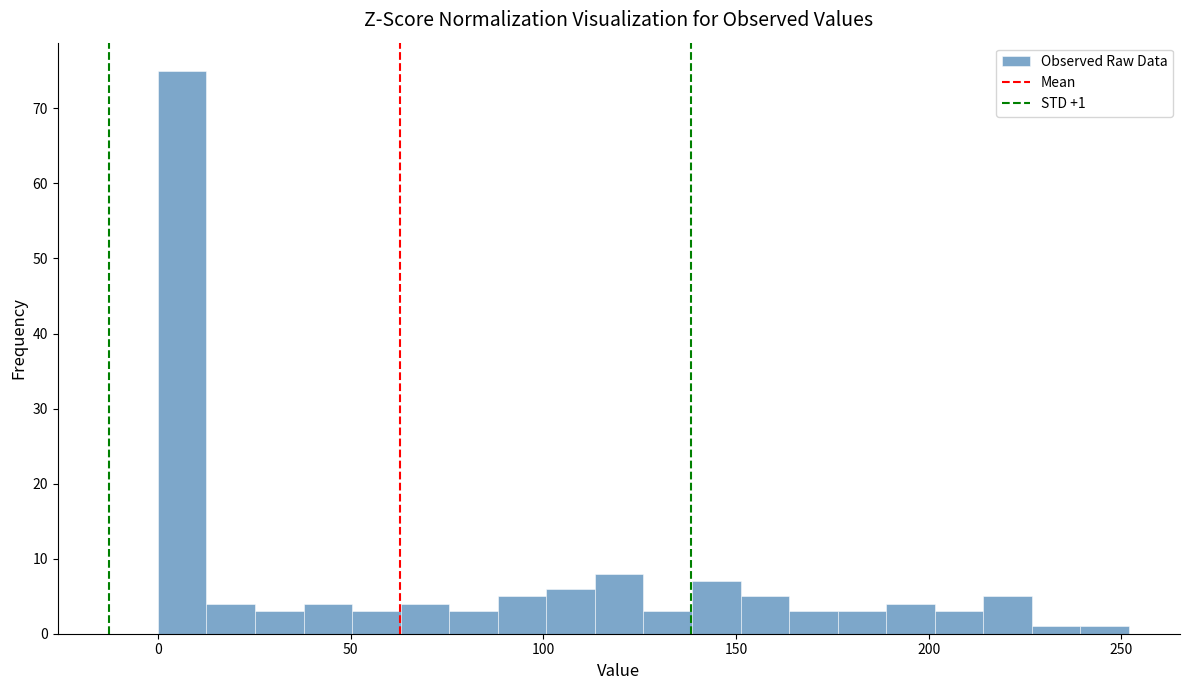

Read against the x-axis, roughly where is the centre of the tallest bar?

5